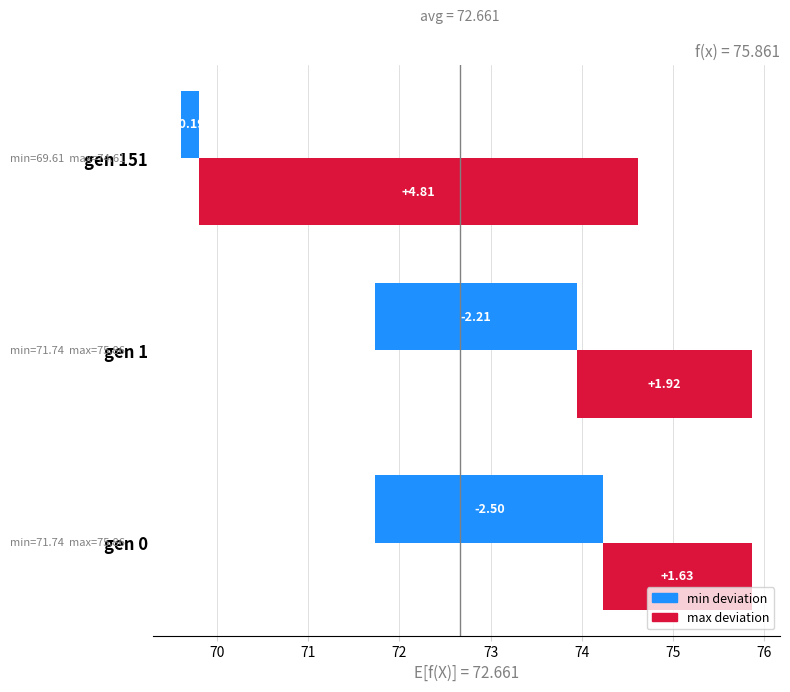

What are all the series names shown in the legend?

min, max